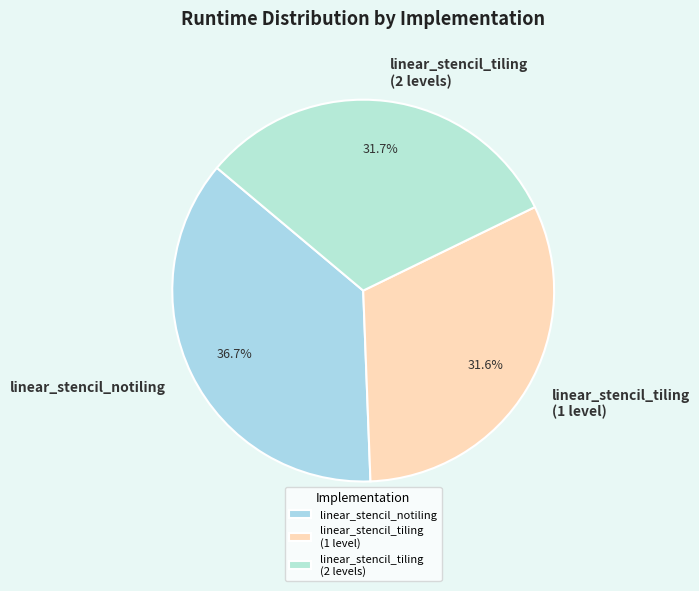

What percentage is the linear_stencil_notiling slice, to the nearest percent?

37%